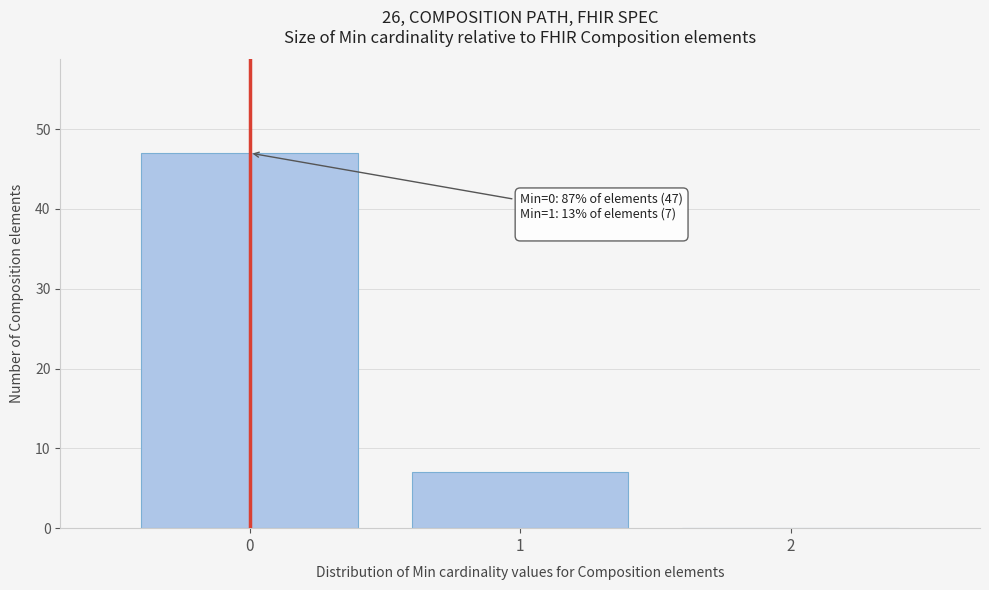

Over which range of the x-axis is the bar tallest?

-0.5 to 0.5